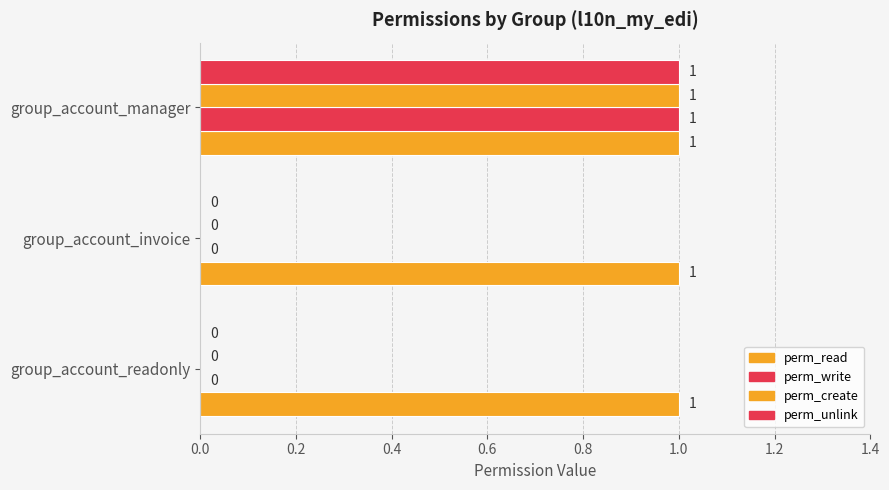

How many categories are shown in the chart?

3